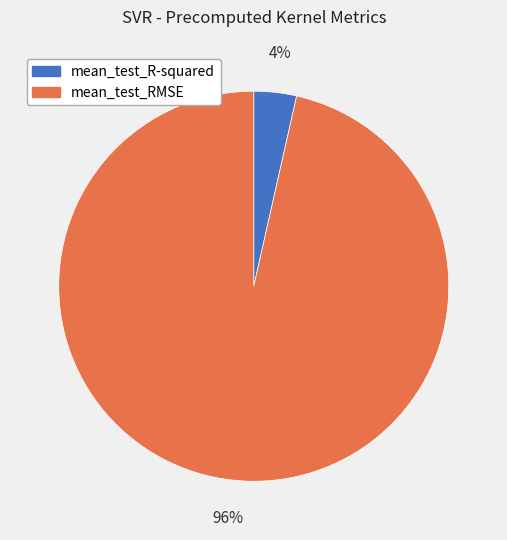

To the nearest percent, what is the average slice percentage?

50%